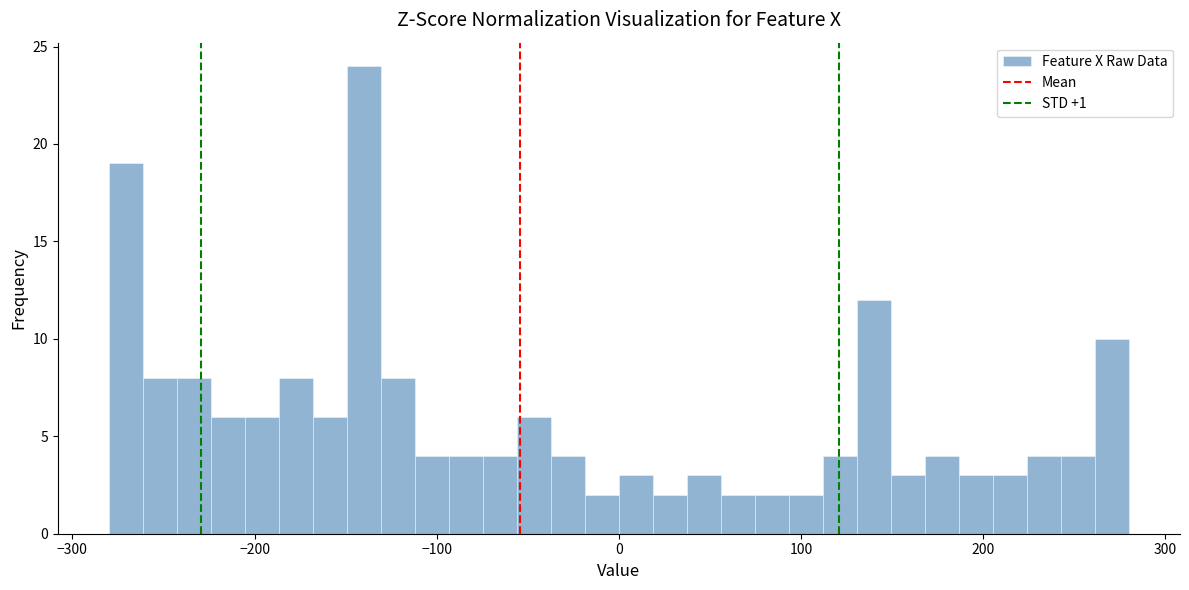

Around what value on the x-axis is the tallest bar? Give the approximate position of its centre, as read against the axis.

-140